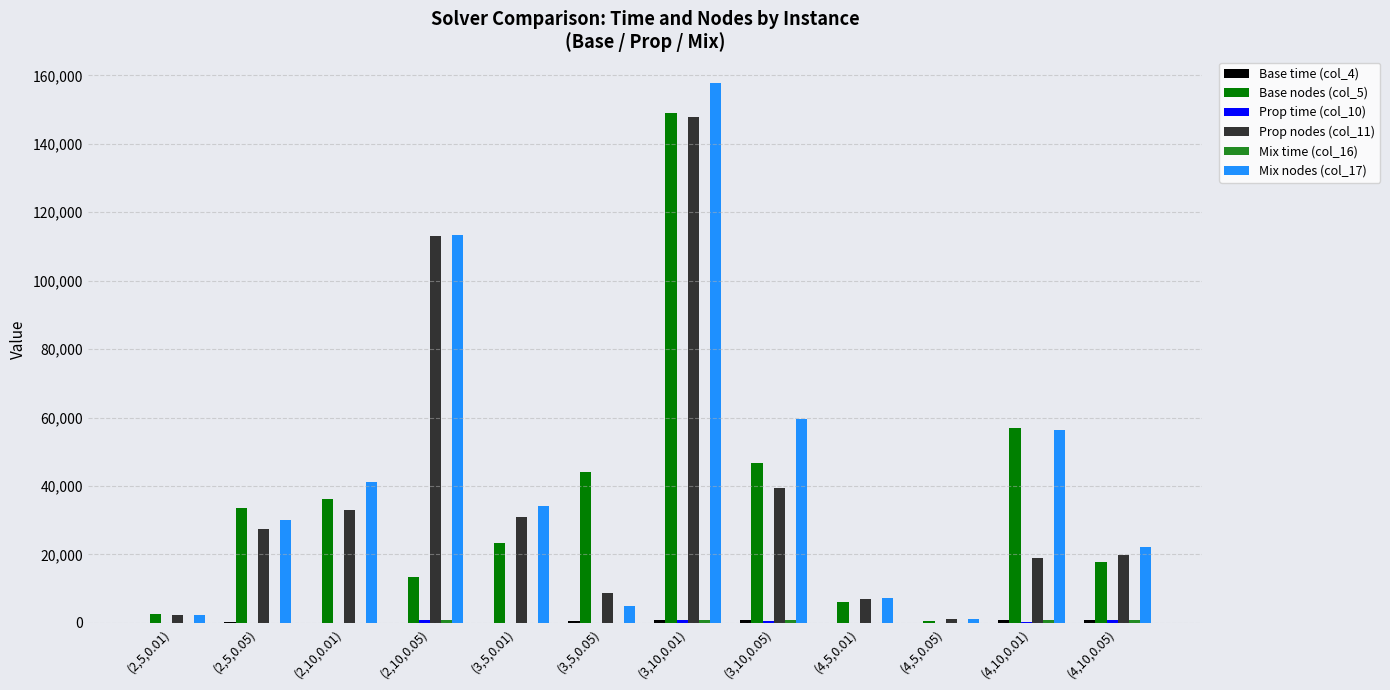

What is the greatest value displayed?

157651.0